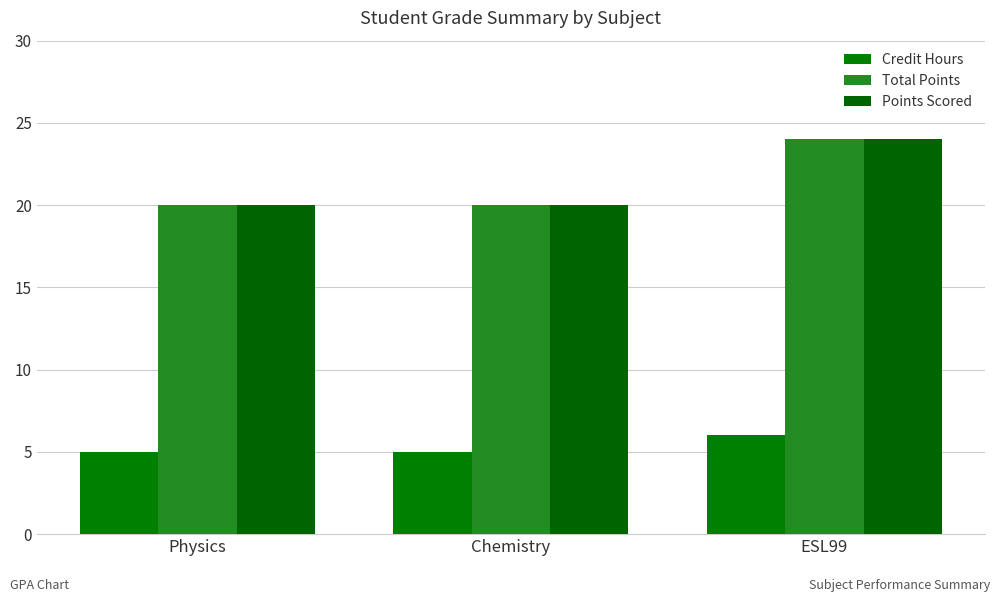

At which label does Points Scored reach its minimum?

Physics